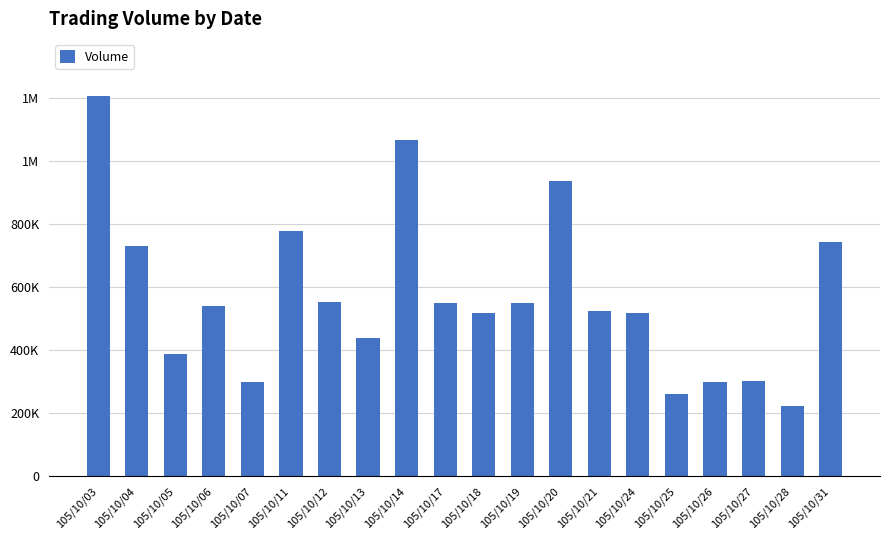

Where is the data nearest to the value 715440?

105/10/04